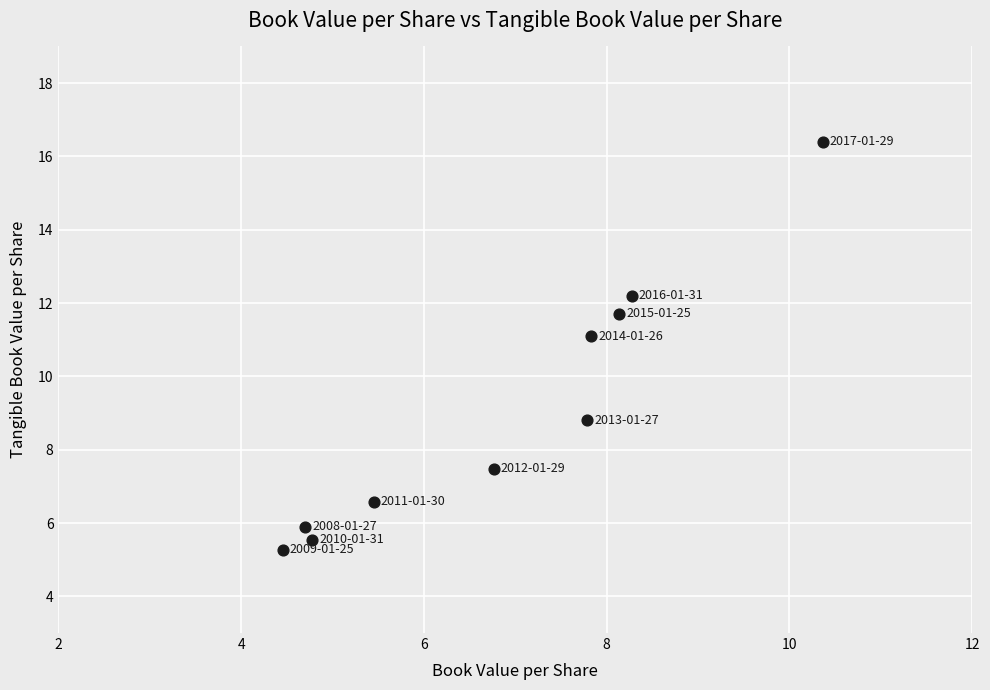

What is the average X value?

6.9